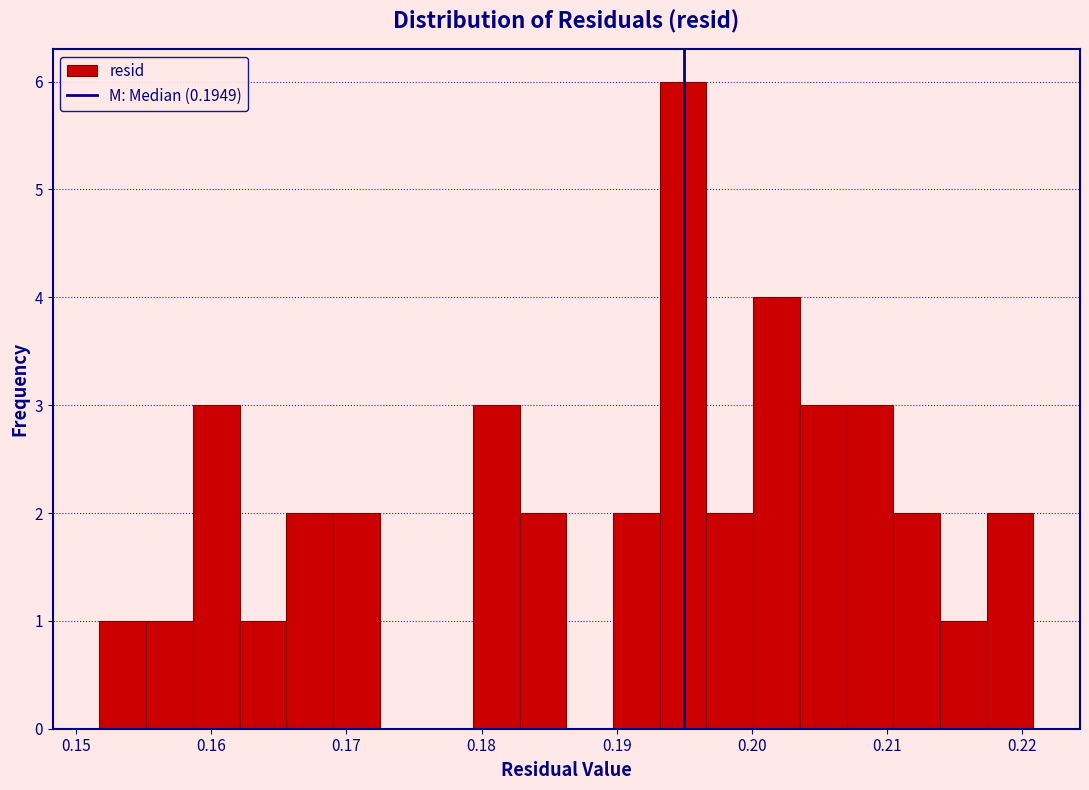

Around what value on the x-axis is the tallest bar? Give the approximate position of its centre, as read against the axis.

0.195